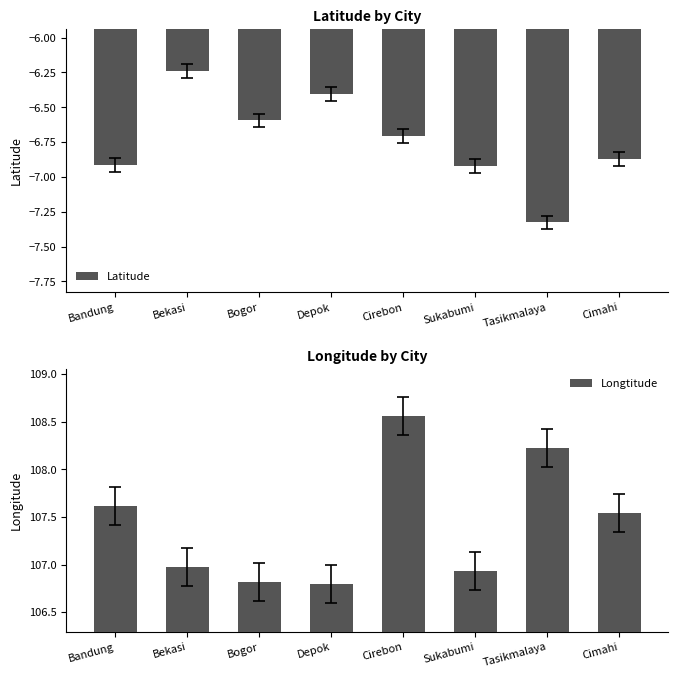

What is the value of the Longtitude bar at the 2nd from the left?

107.0